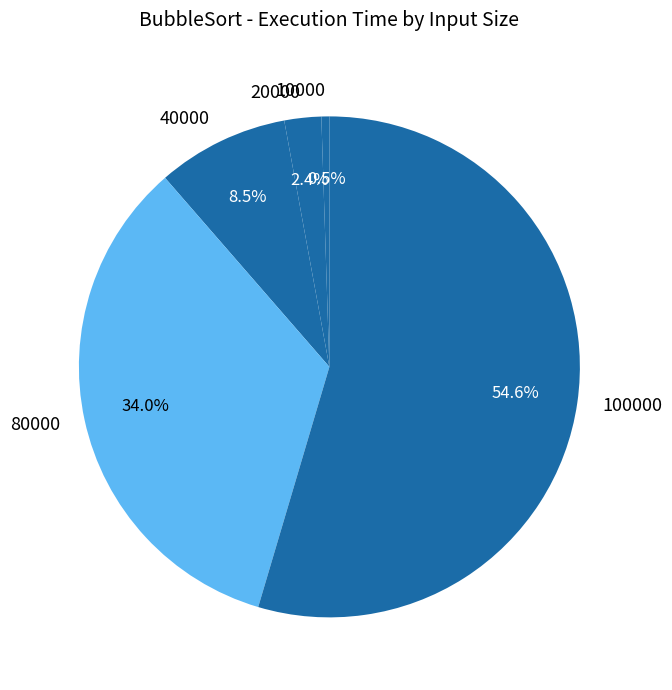

What percentage do 10000 and 100000 together represent?

55.1%